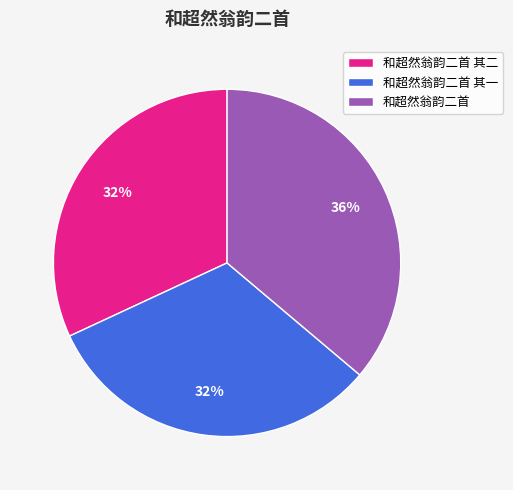

To the nearest percent, what is the combined percentage of 和超然翁韵二首 and 和超然翁韵二首 其一?

68%